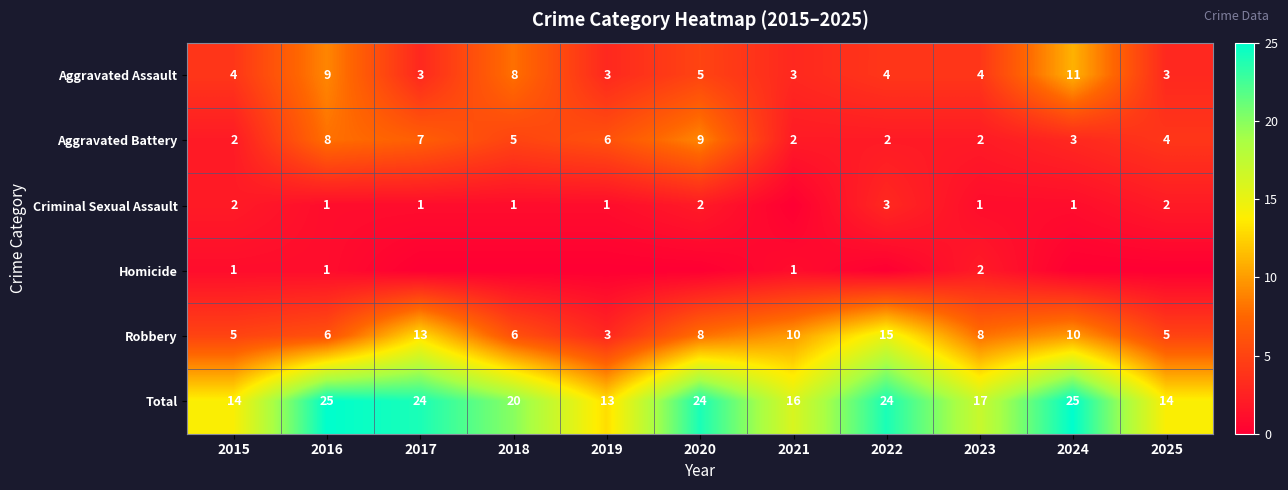

What is the sum of the Total values at 2021 and 2022?

40